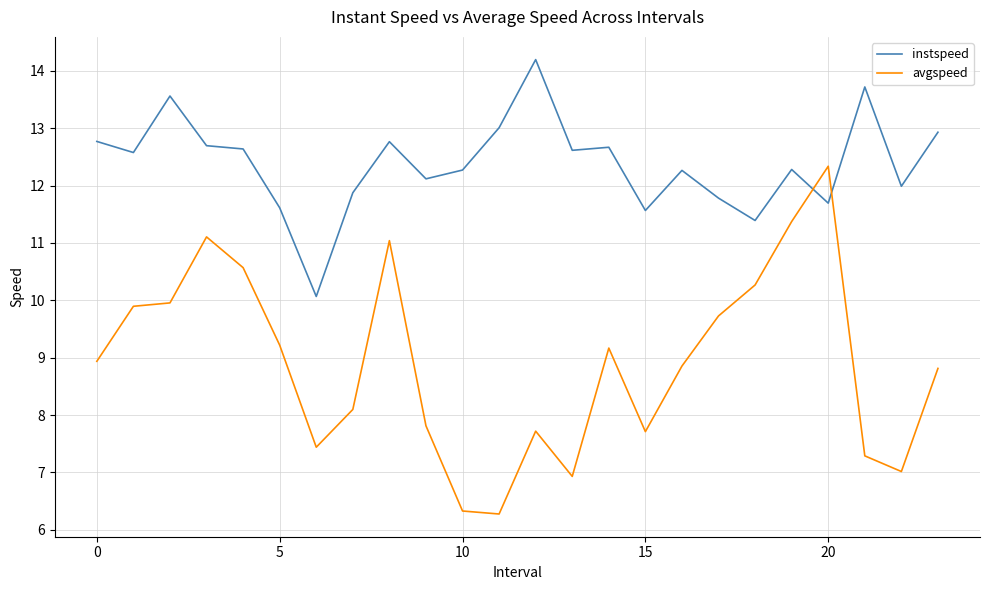

What is the maximum value for avgspeed?

12.3